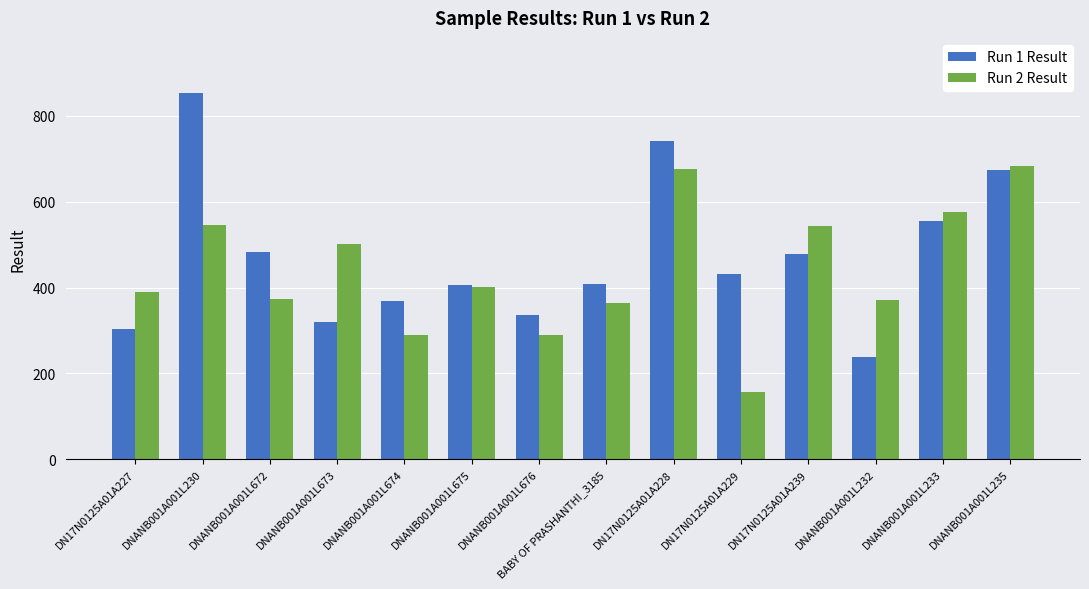

Does the chart contain any negative values?

No